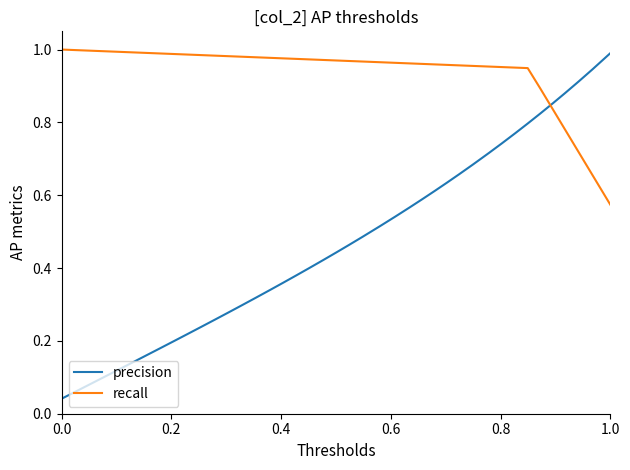

Which series ends up on top after the final intersection of recall and precision?

precision